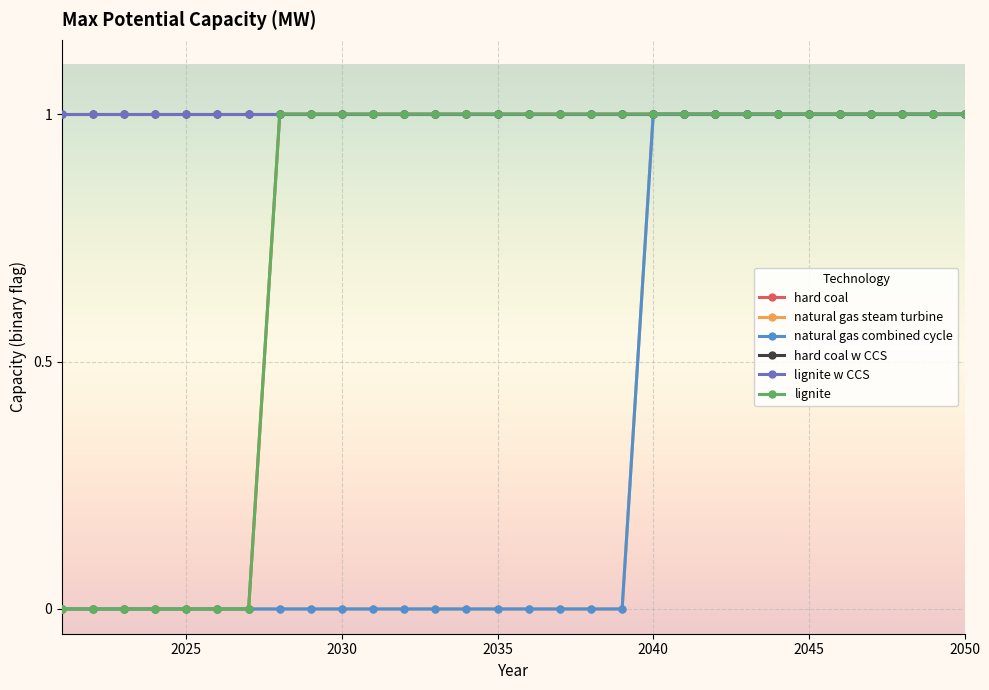

What is the value of the natural gas combined cycle point at the 24th from the left?

1